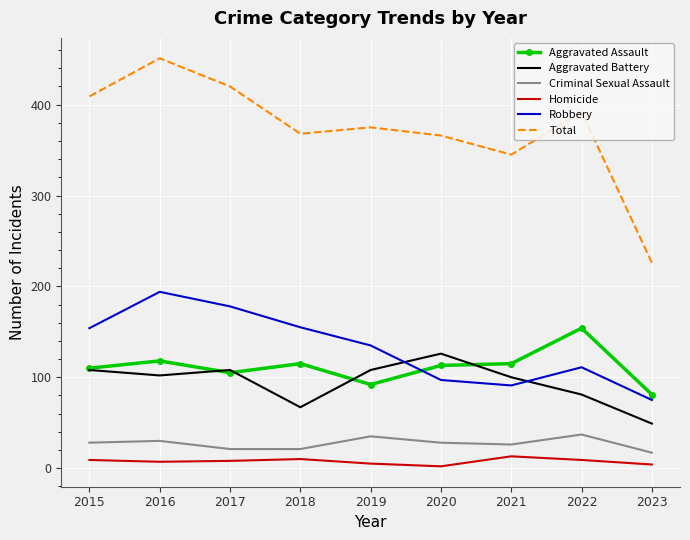

What is the spread (max minus min) of values at 2015?

400